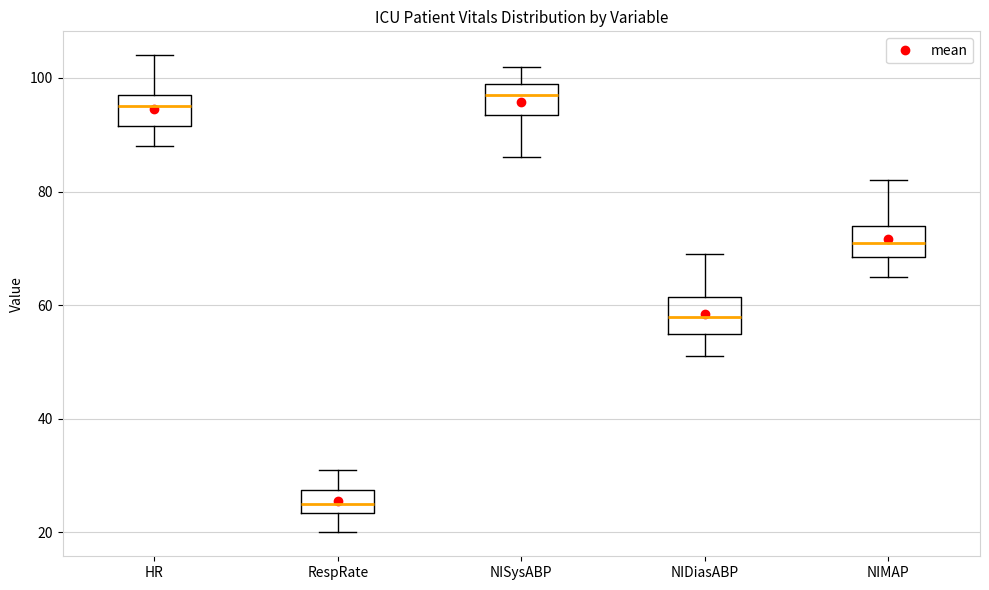

Where does the lower whisker of the box for NISysABP end on the y-axis? The values are not printed on the chart, so give them approximately, as read against the axis.

86